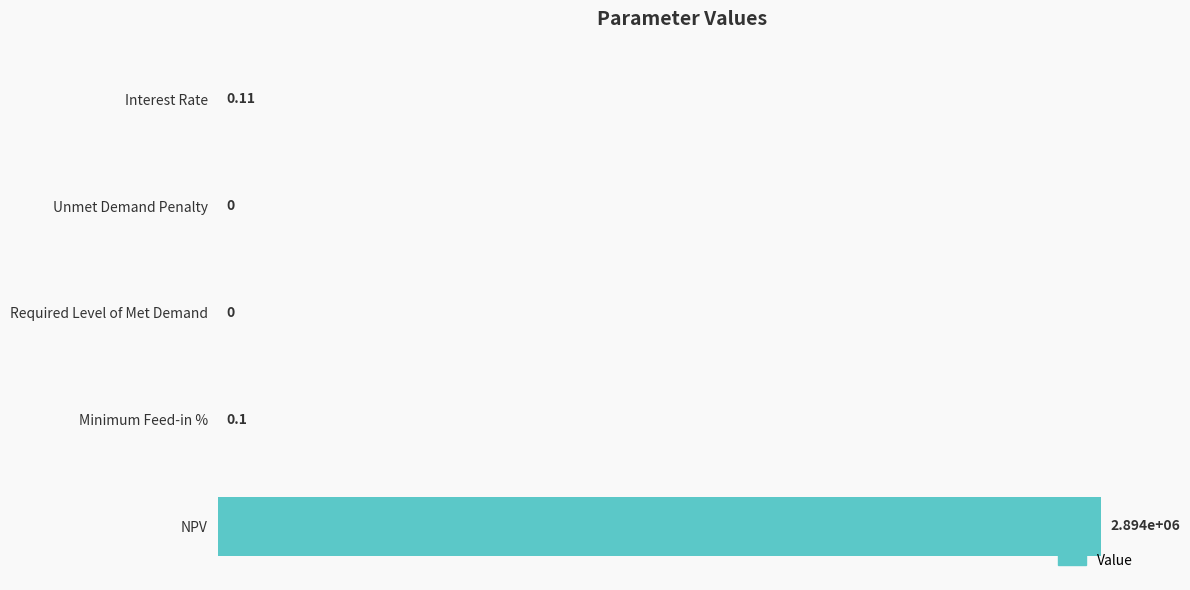

Count the number of data series in this chart.

1